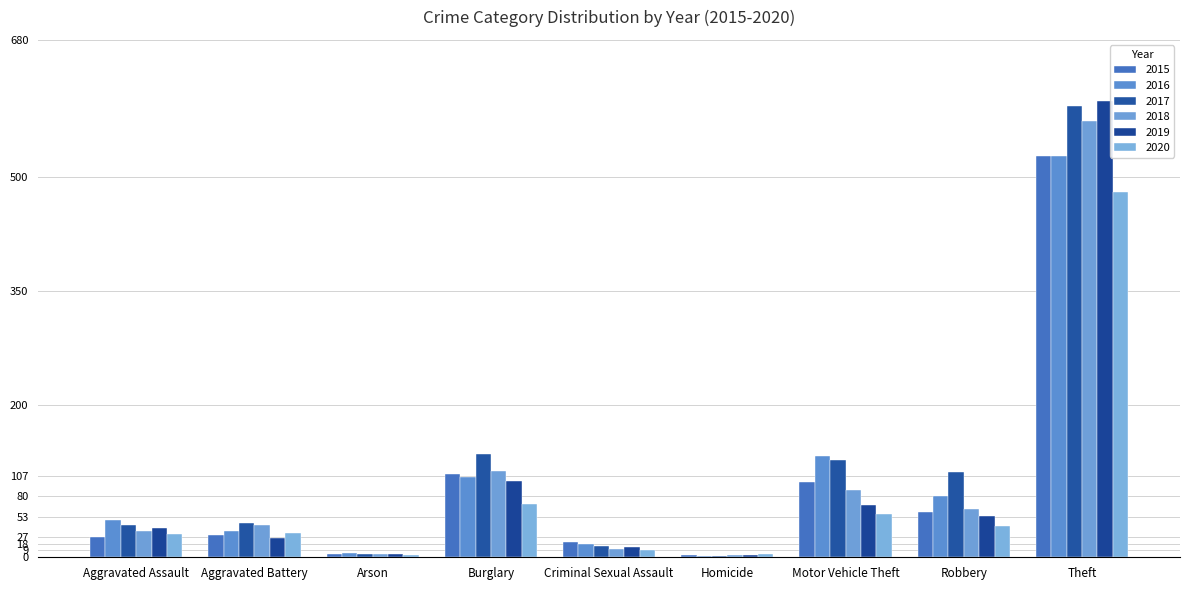

What is the label of the 6th bar from the right?

Burglary